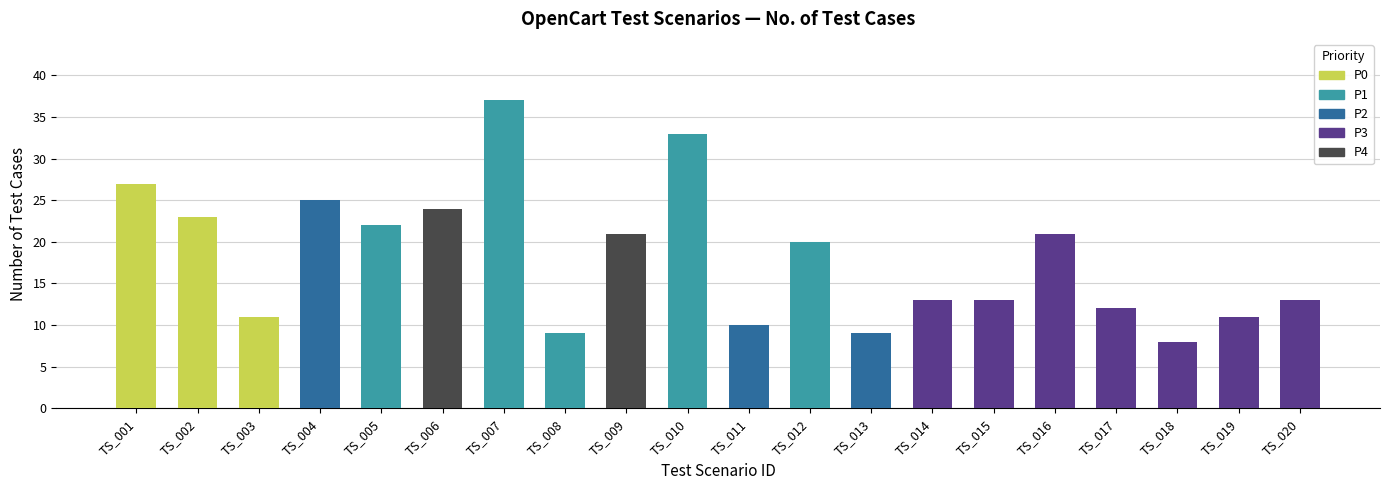

Reading left to right, transcribe all the data shown in this chart.

TS_001=27	TS_002=23	TS_003=11	TS_004=25	TS_005=22	TS_006=24	TS_007=37	TS_008=9	TS_009=21	TS_010=33	TS_011=10	TS_012=20	TS_013=9	TS_014=13	TS_015=13	TS_016=21	TS_017=12	TS_018=8	TS_019=11	TS_020=13